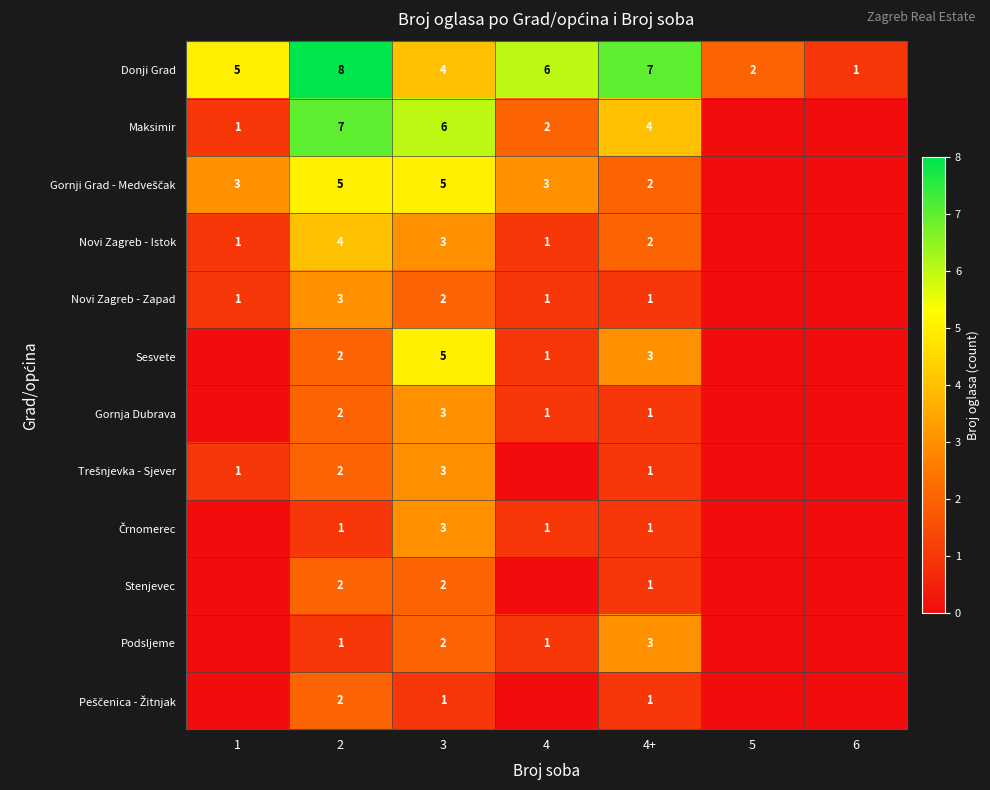

Which label corresponds to the largest value in the chart?

2